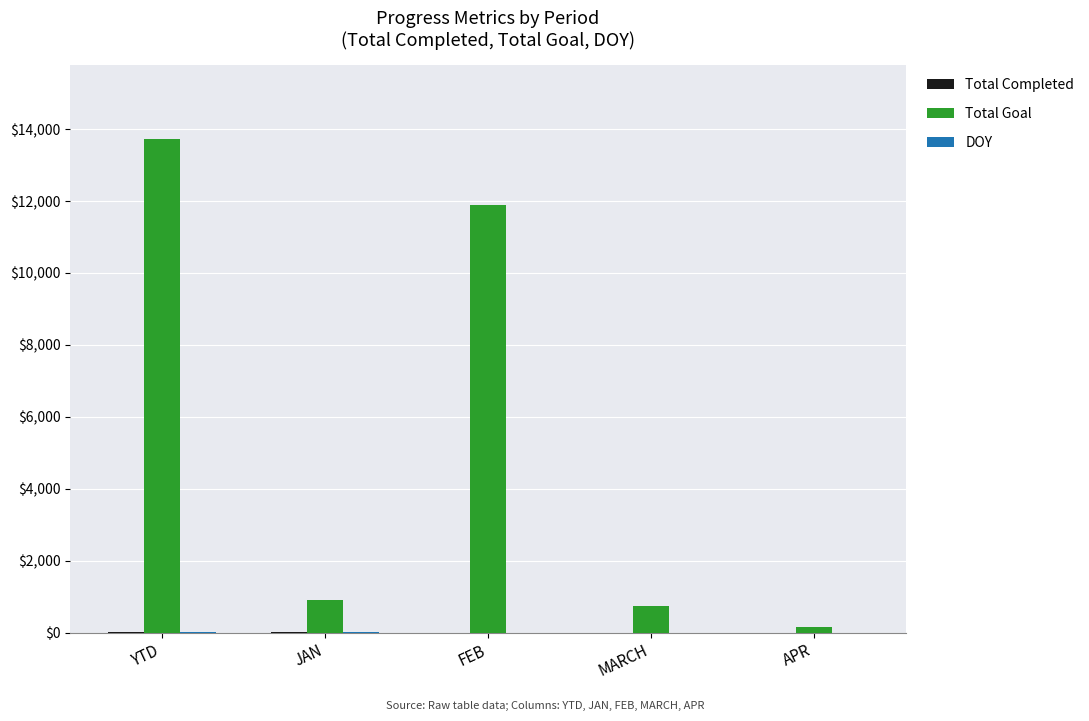

Is it true that Total Goal equals 13721 at YTD?

True